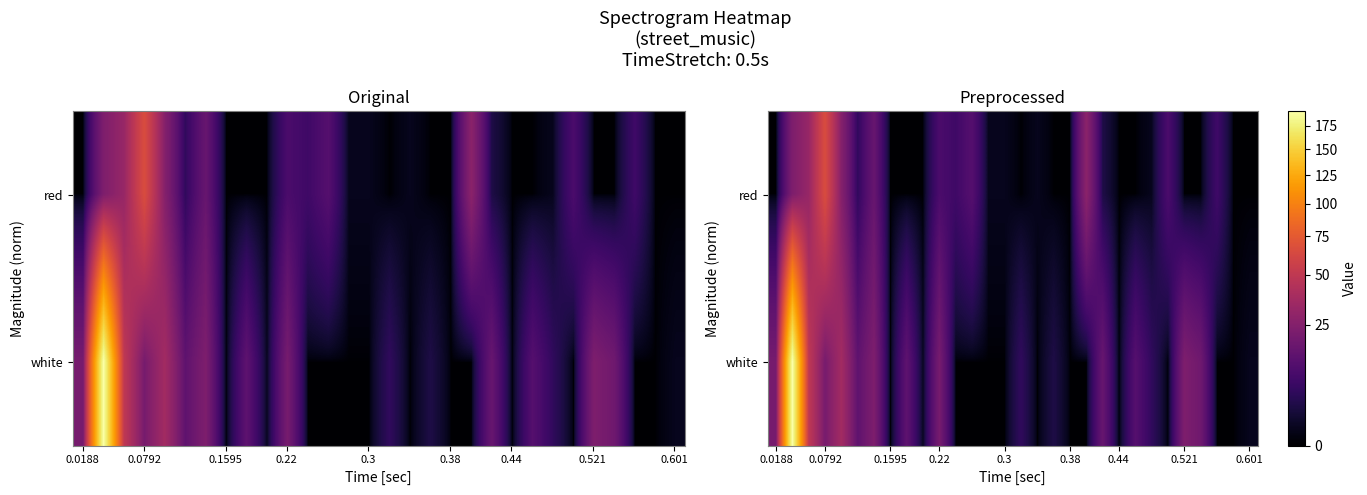

How many series are shown in this chart?

2